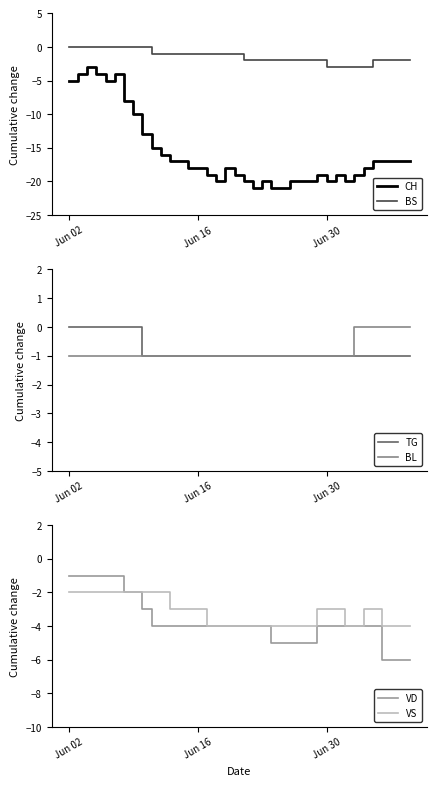

True or false: BS and VD intersect in this chart.

False